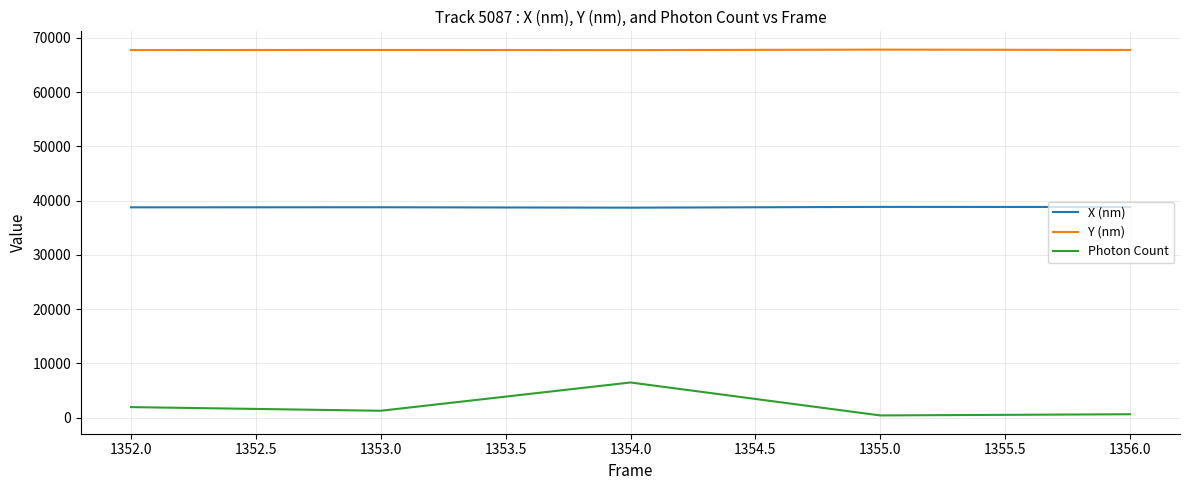

What is the average value of the Y (nm) series?

67789.8